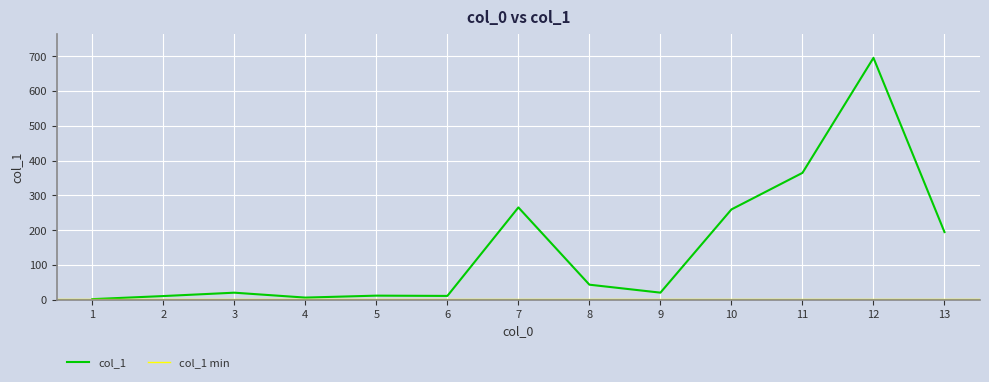

What is the value of the 11th point from the left?

364.7